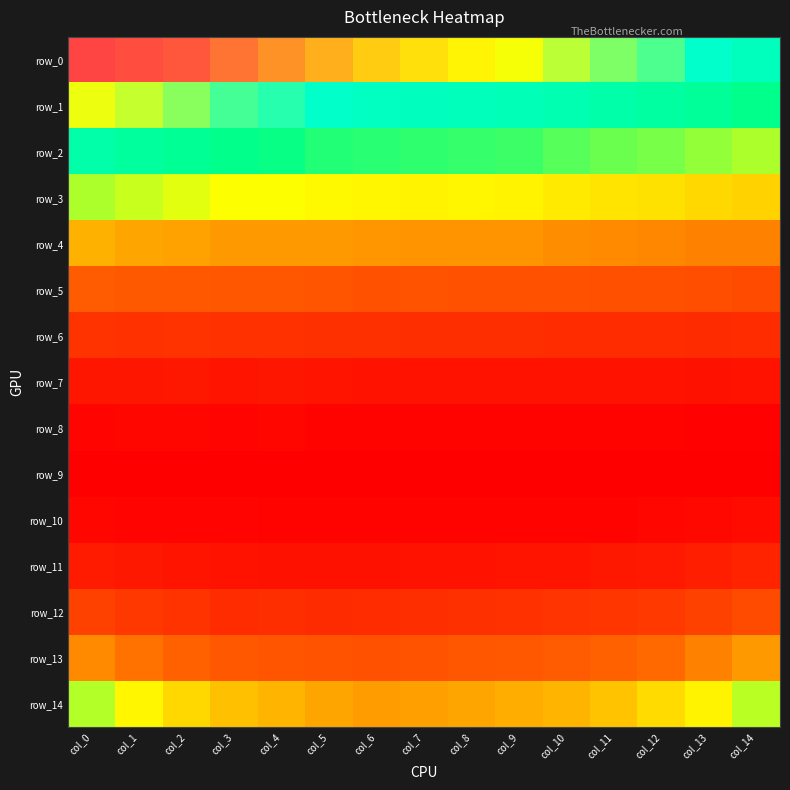

Where is row_11 nearest to the value 0?

col_6